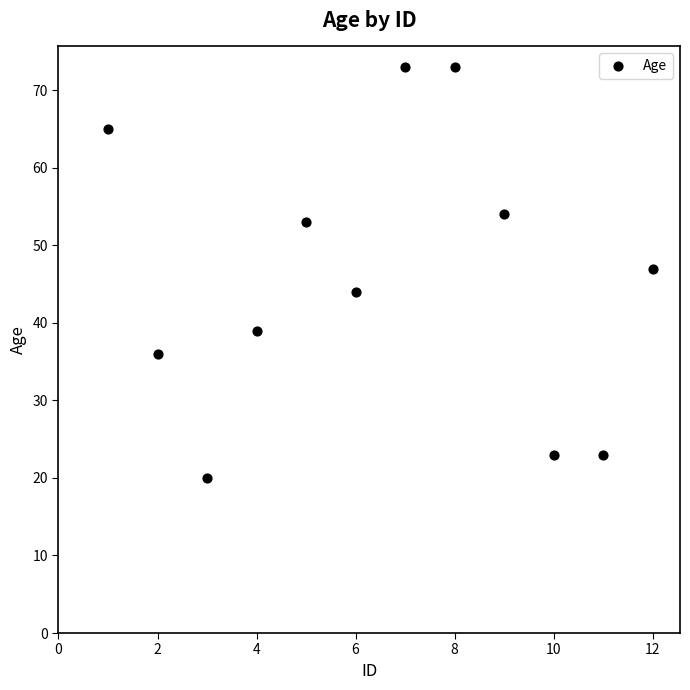

What is the range of Y values (max minus min)?

53